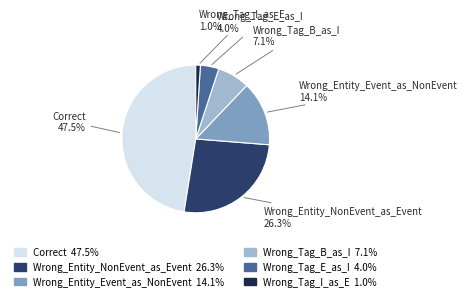

How many slices are in this pie chart?

6